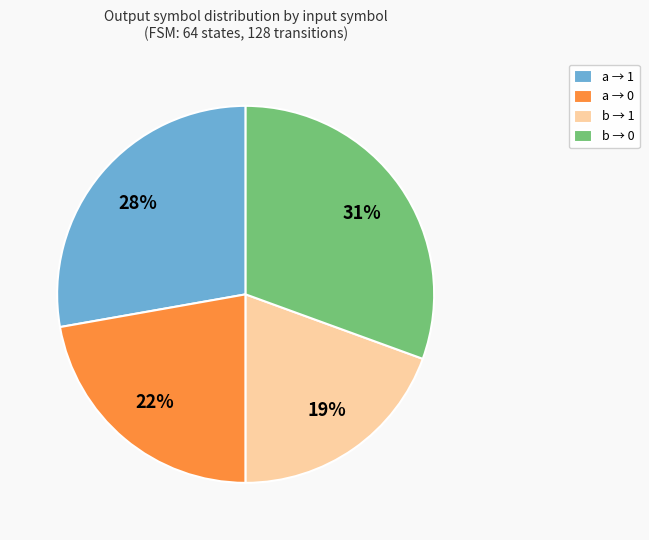

What is the largest slice in the pie chart?

b → 0